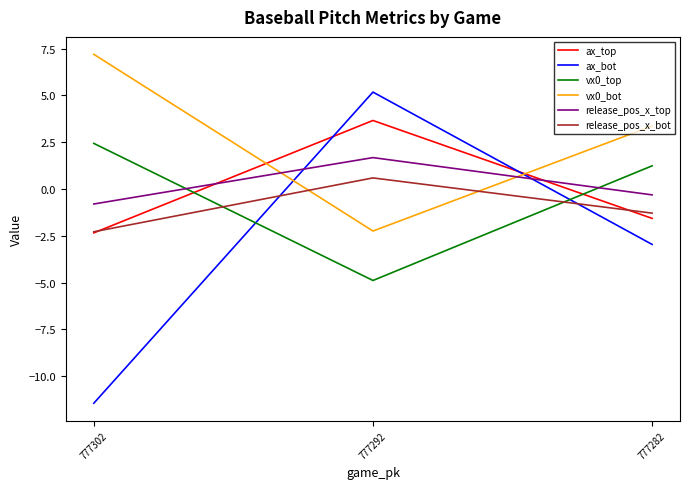

What is the difference between the maximum and minimum values in the ax_top series?

6.0